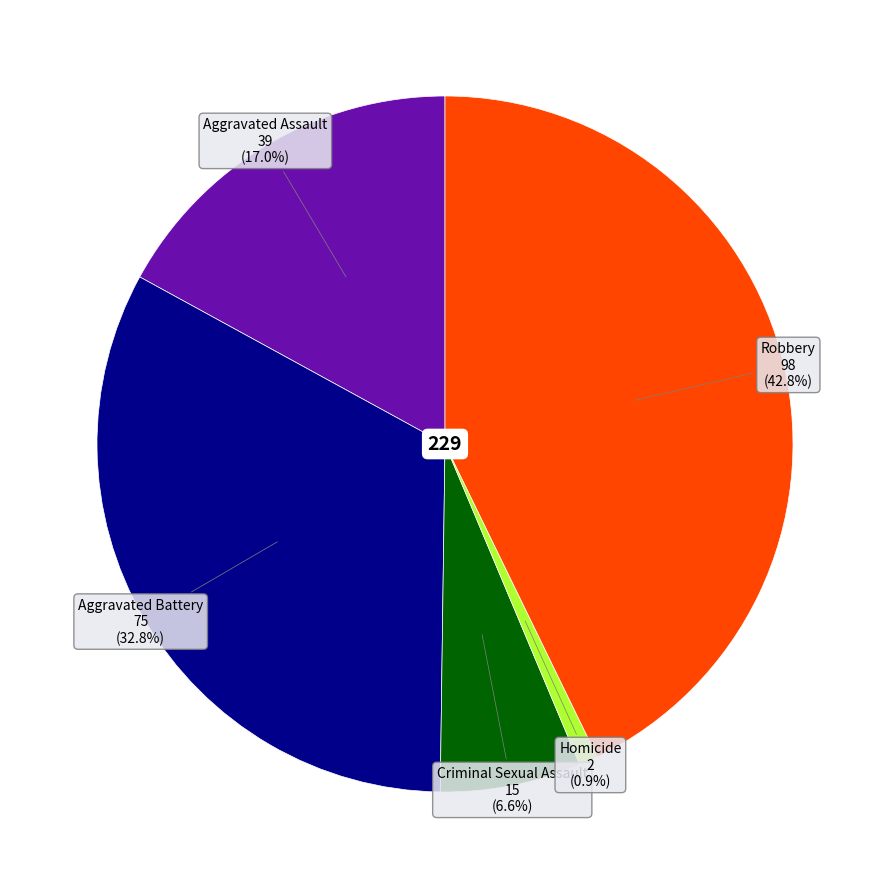

Is there any slice that represents more than half of the pie?

No